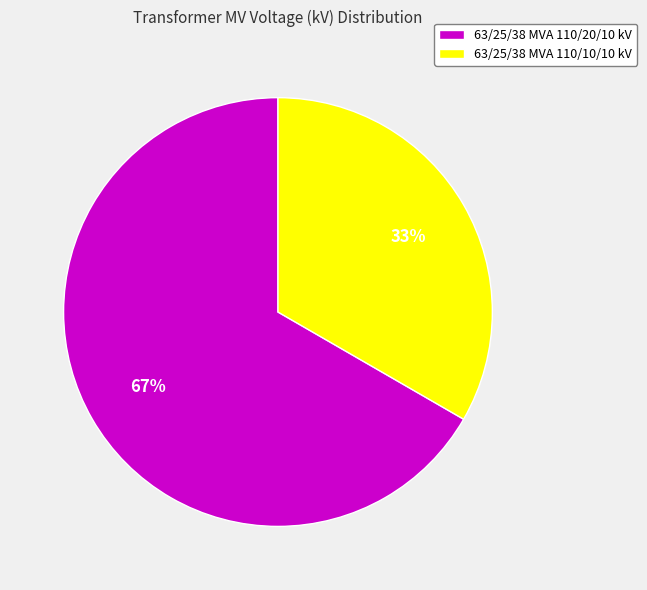

Rank the categories by value from lowest to highest.

63/25/38 MVA 110/10/10 kV, 63/25/38 MVA 110/20/10 kV